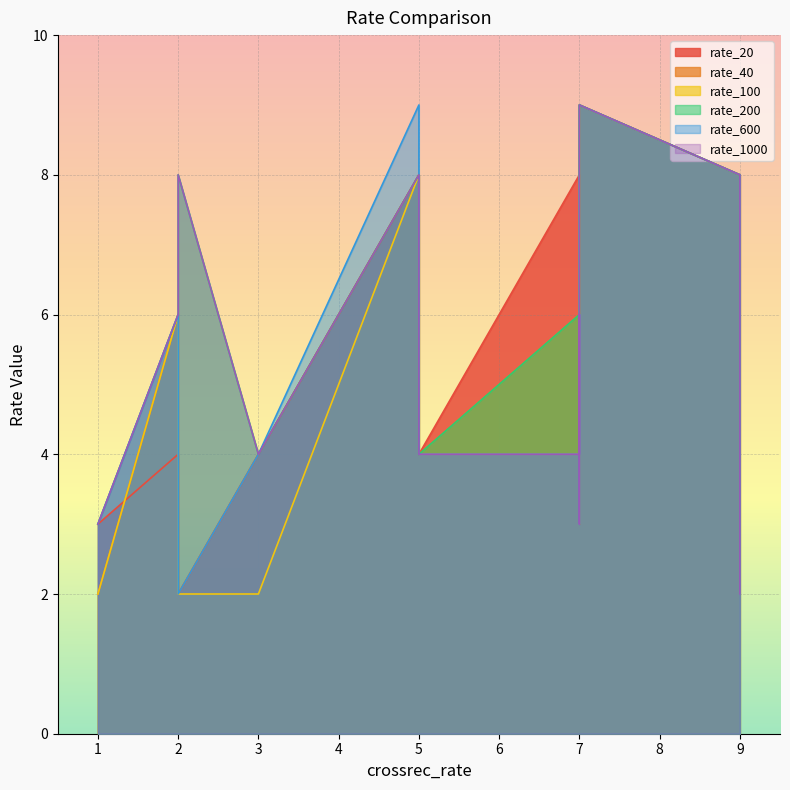

Which has a higher value, 7 or 7?

7